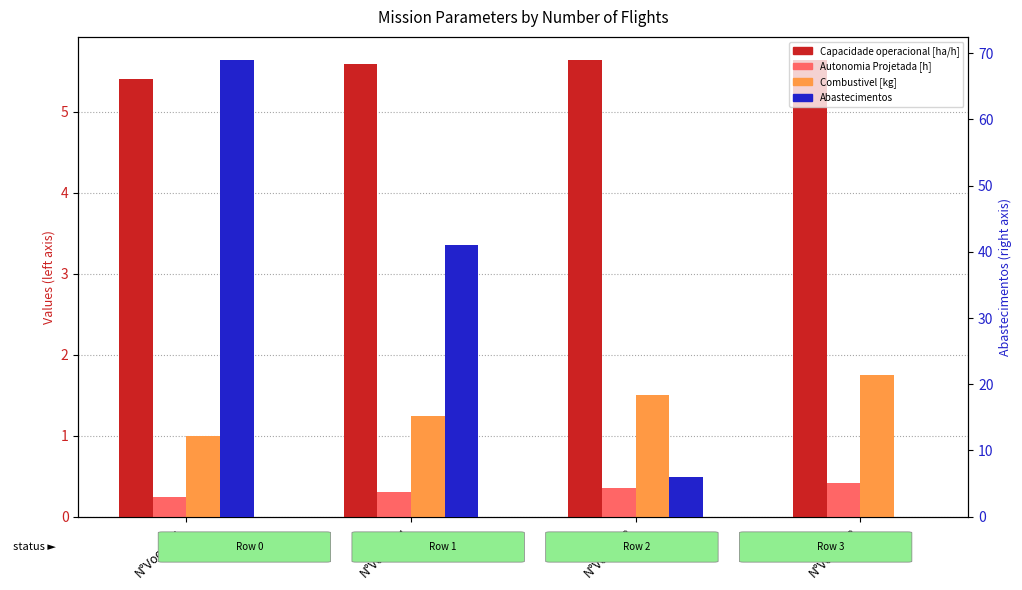

What is the sum of the Abastecimentos values at N°Voos=71 and N°Voos=48?

75.0